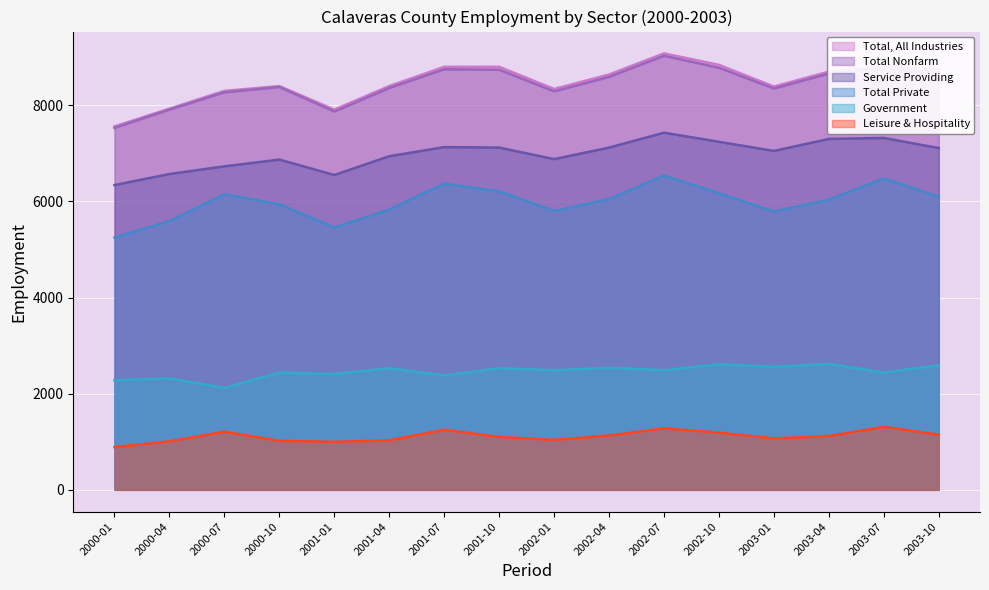

Count the number of data series in this chart.

6